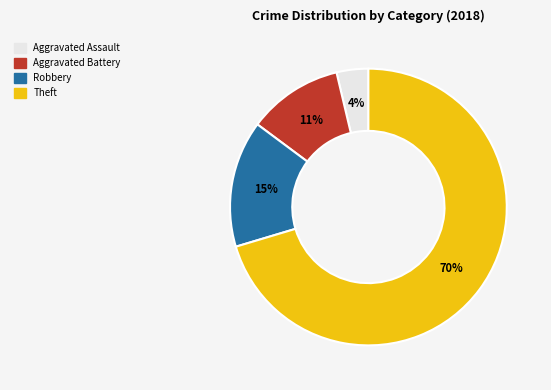

Is there any slice that represents more than half of the pie?

Yes